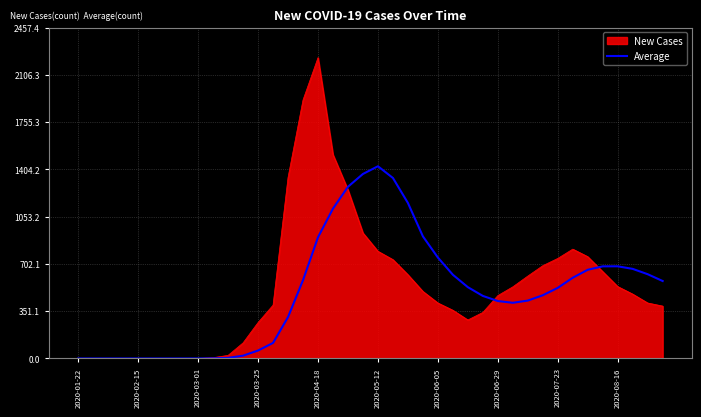

Which series has the largest range (max minus min)?

New Cases